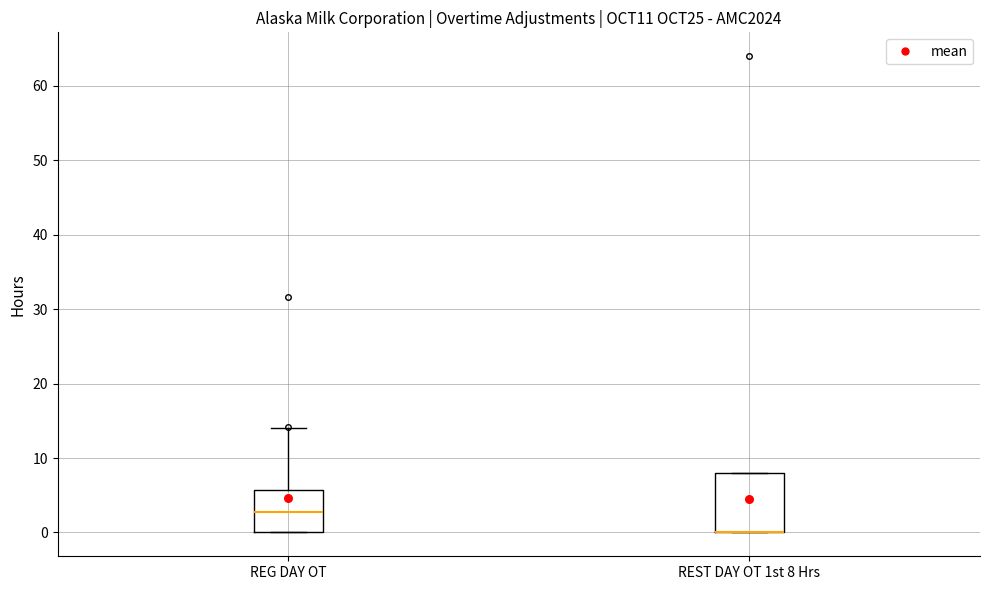

Comparing the boxes themselves (not the whiskers), which one is the tallest?

REST DAY OT 1st 8 Hrs